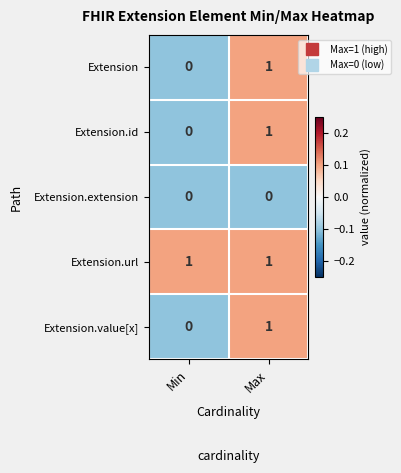

Reading left to right, transcribe all the data shown in this chart.

Extension: 0	1
Extension.id: 0	1
Extension.extension: 0	0
Extension.url: 1	1
Extension.value[x]: 0	1